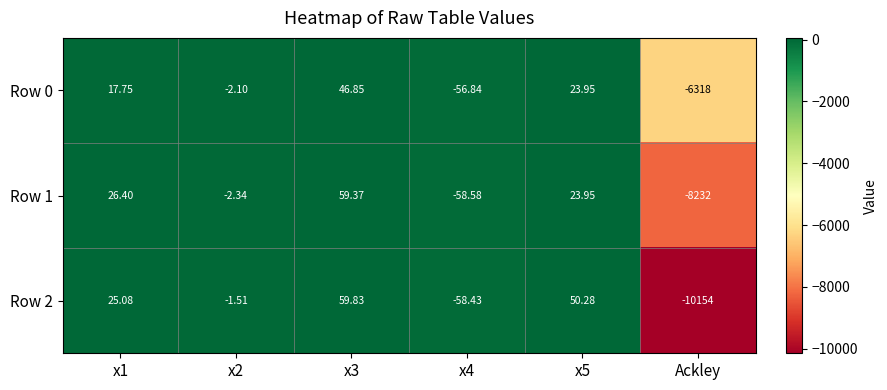

Is the value of Row 2 at x2 greater than the value of Row 1 at x4?

Yes